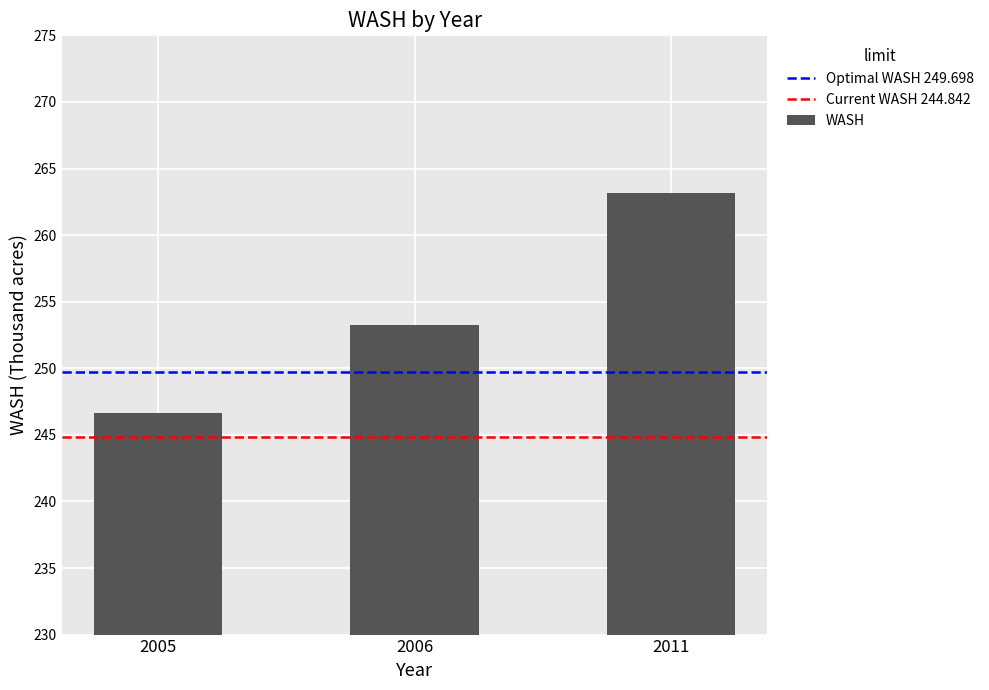

Reading right to left, transcribe all the data shown in this chart.

2011=263.2	2006=253.3	2005=246.6